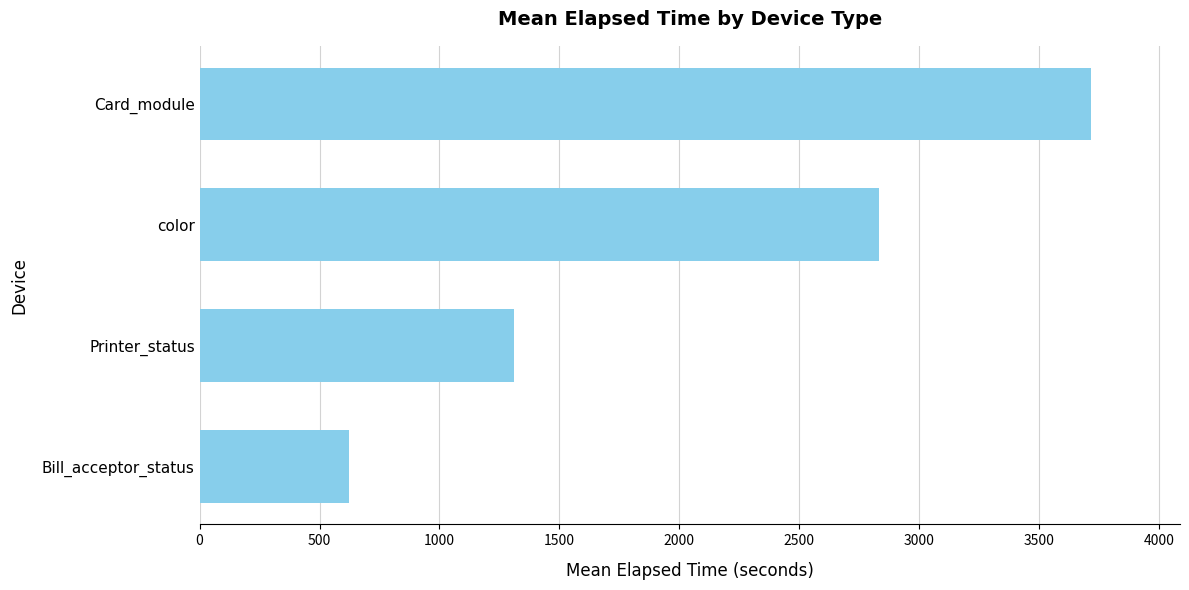

At which label is the value closest to 2169?

color